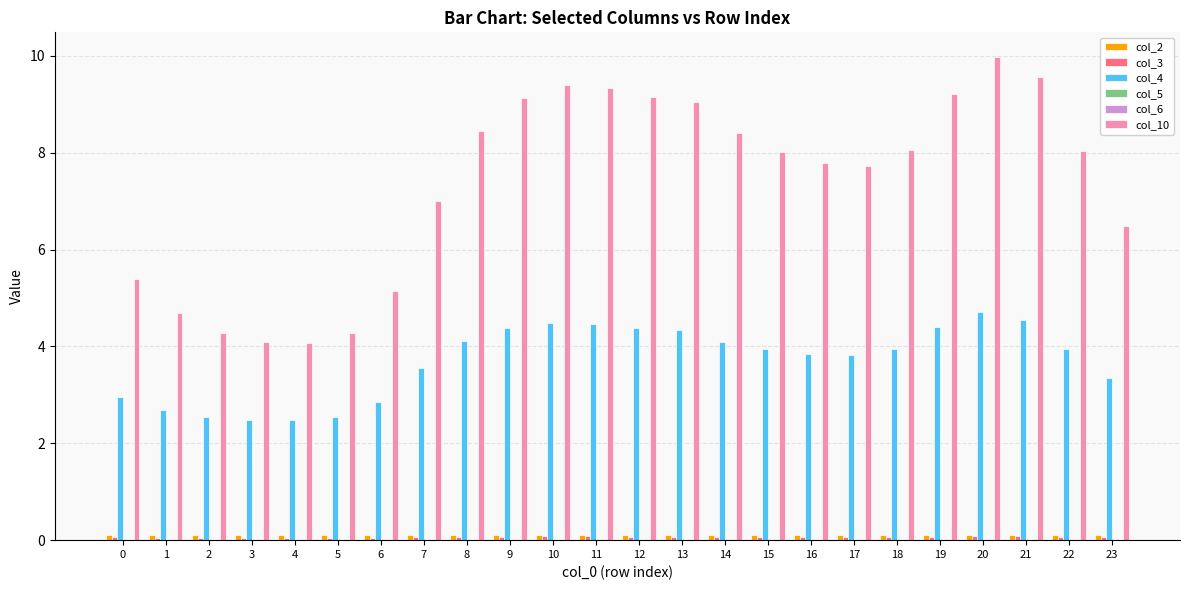

The col_2 series shows 0.1 at 13. True or false?

True